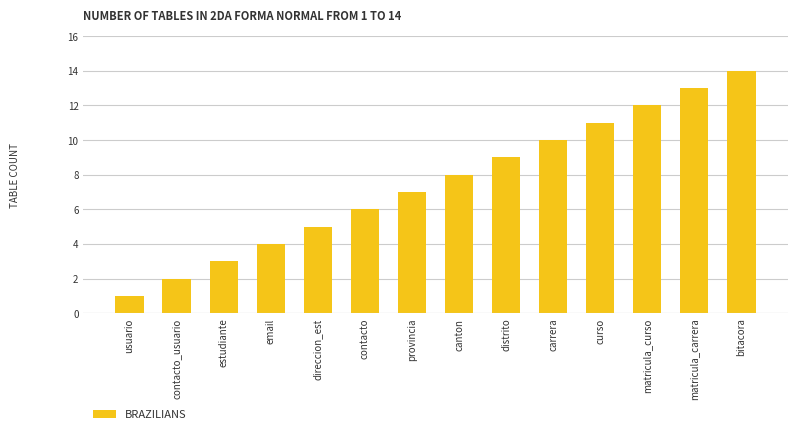

List the labels in order of value, largest first.

bitacora, matricula_carrera, matricula_curso, curso, carrera, distrito, canton, provincia, contacto, direccion_est, email, estudiante, contacto_usuario, usuario